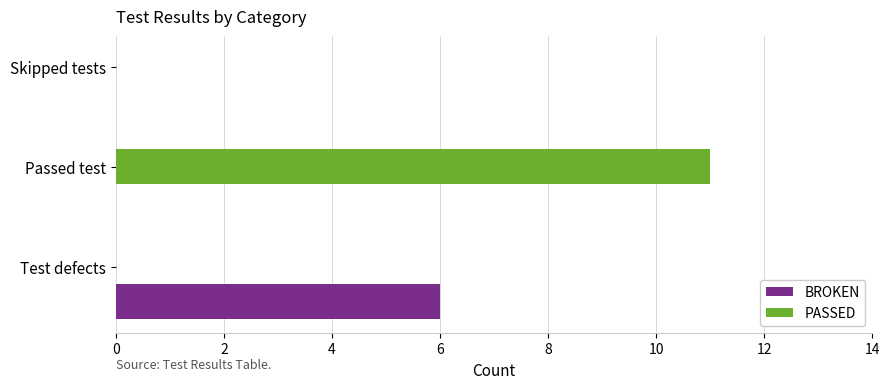

What is the average value of the BROKEN series?

2